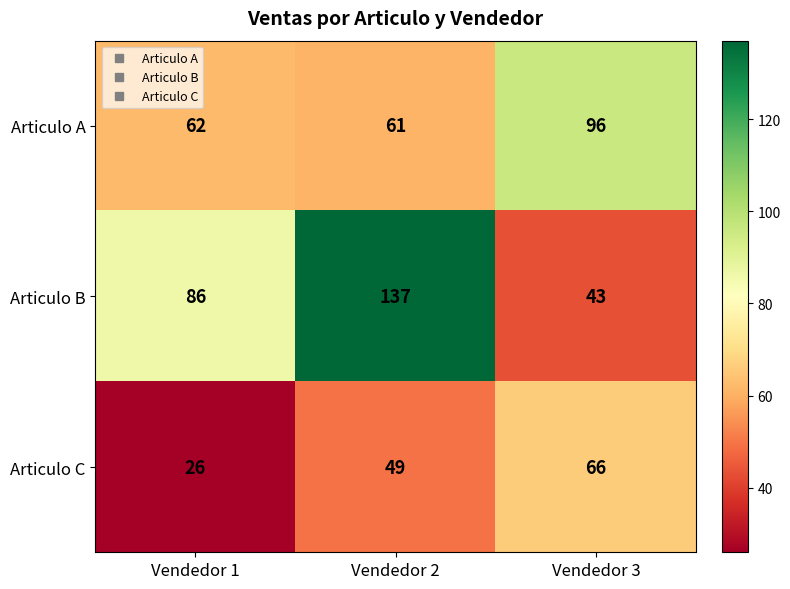

What is the smallest value displayed?

26